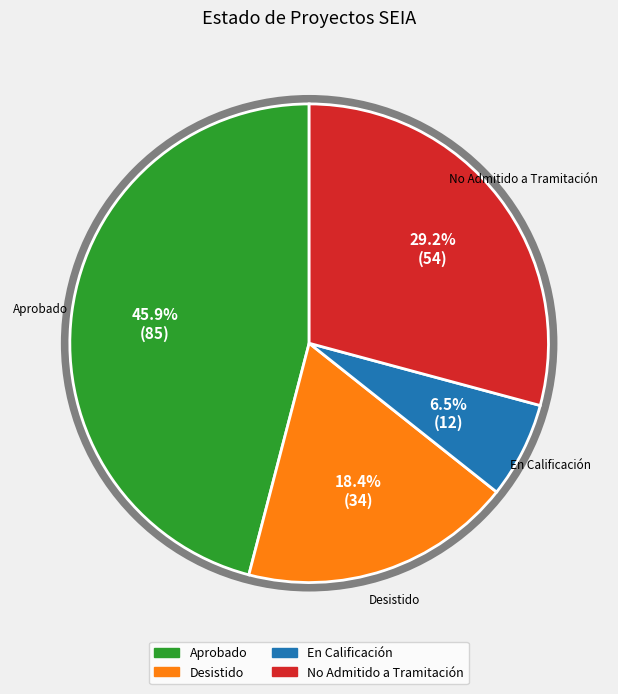

To the nearest percent, what percentage of the pie is Aprobado?

46%